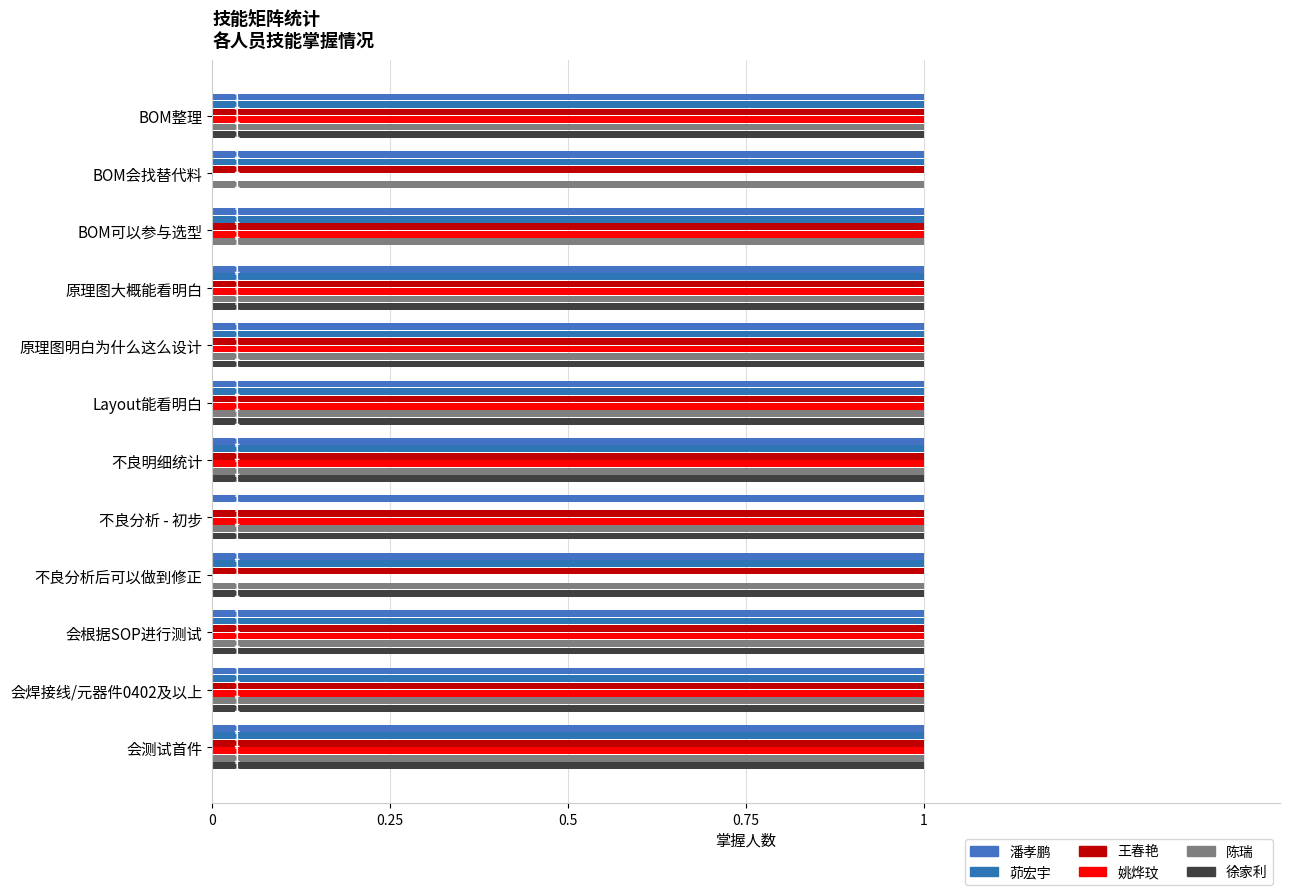

How many categories are shown in the chart?

12